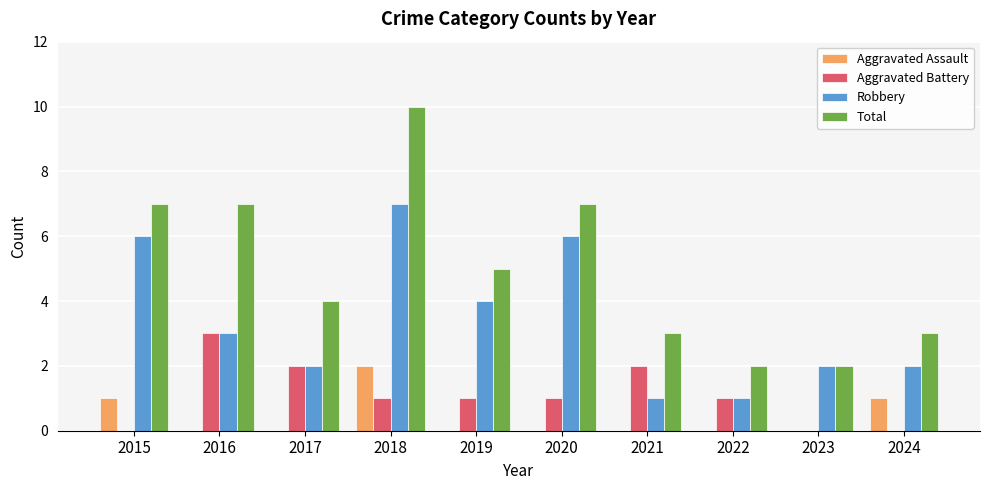

At which category is the sum across all series the highest?

2018